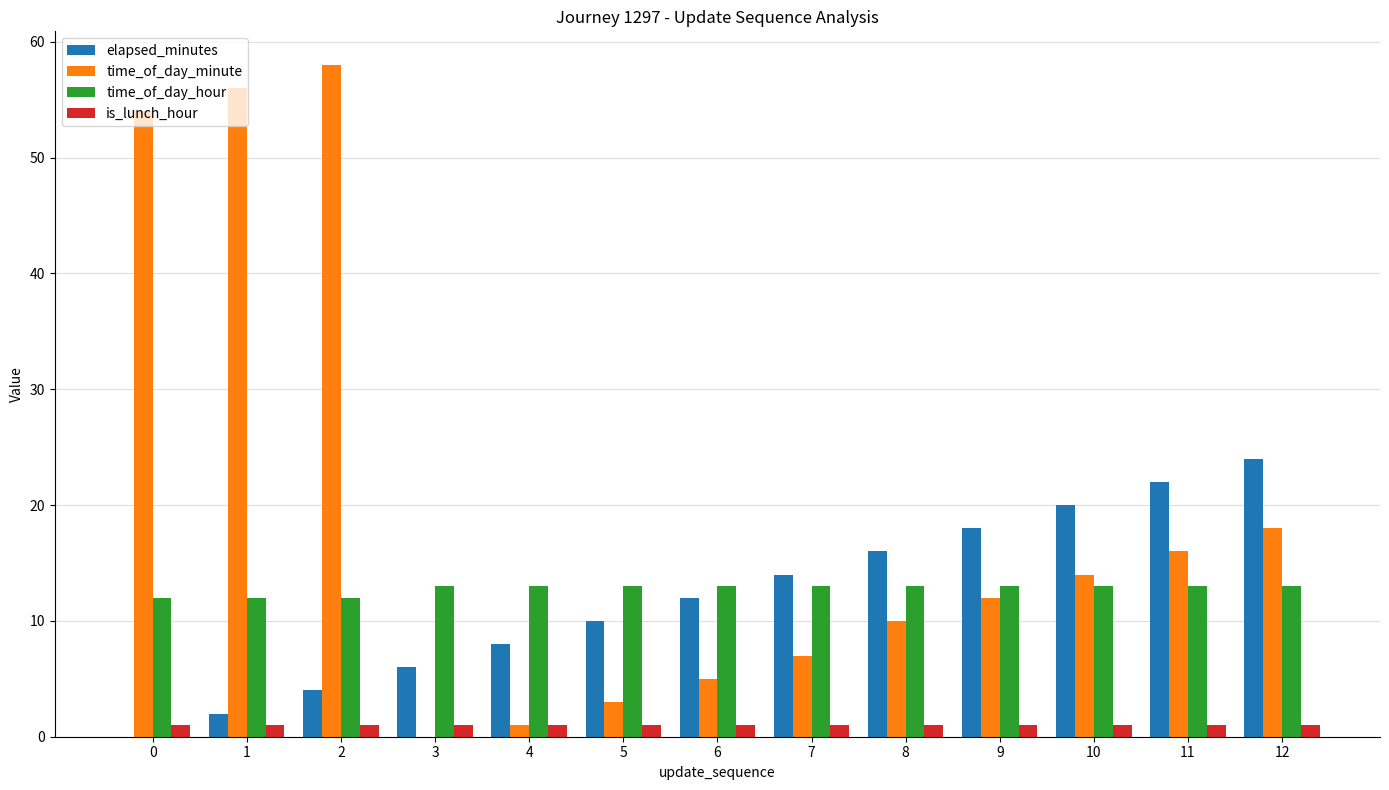

Is it true that time_of_day_hour equals 17 at 1?

False